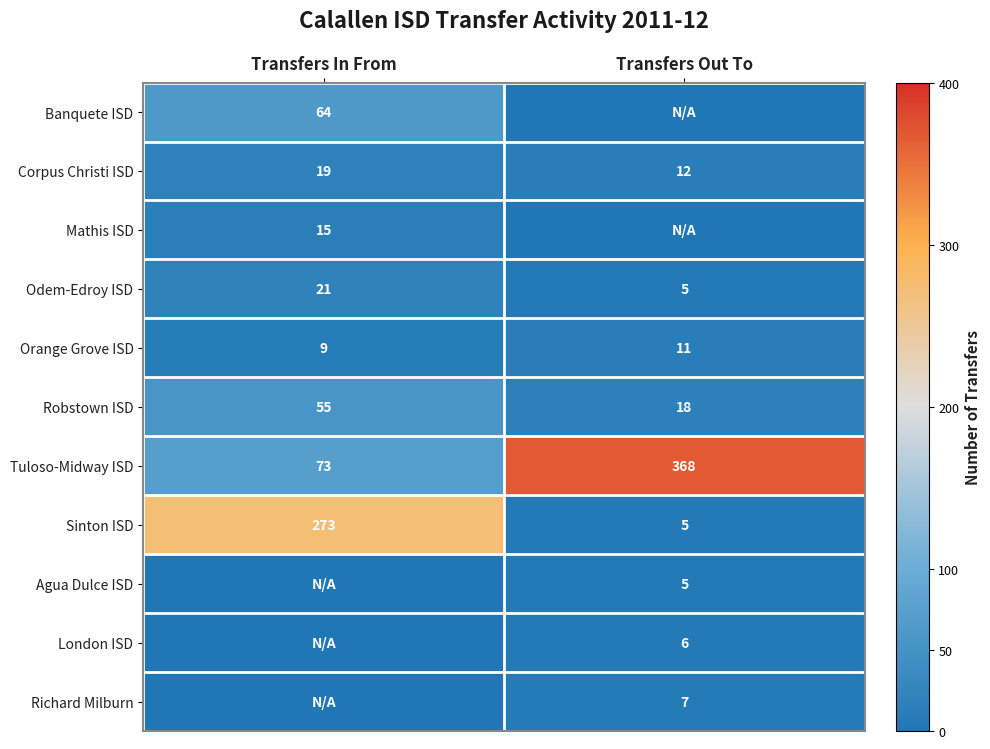

The Corpus Christi ISD series shows 4 at Transfers Out To. True or false?

False